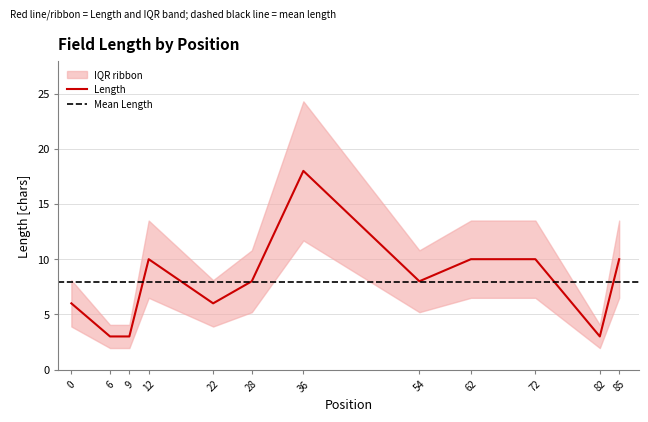

The chart shows a value of 6 at 0. True or false?

True